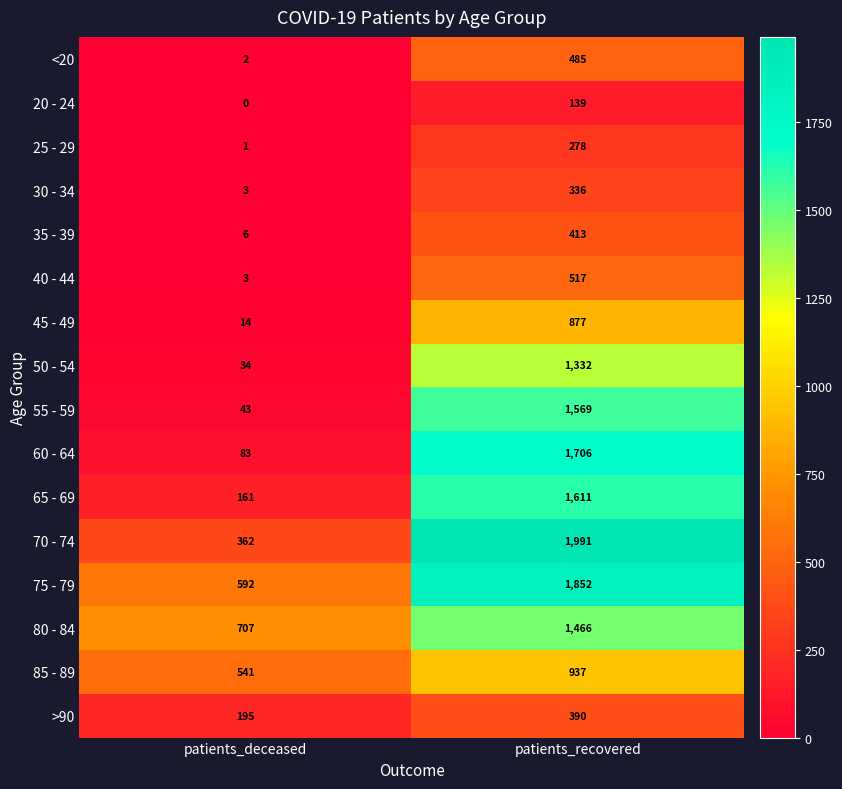

What is the difference between the maximum and minimum values in the 70 - 74 series?

1629